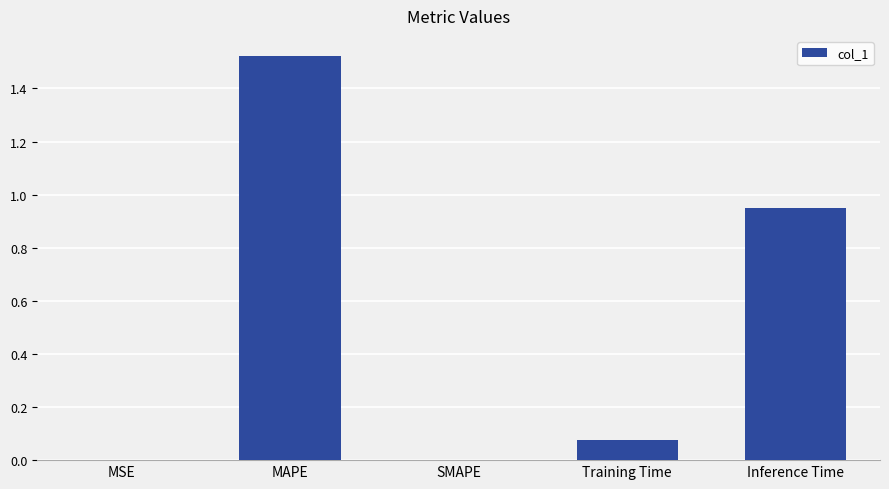

Which label corresponds to the largest value in the chart?

MAPE